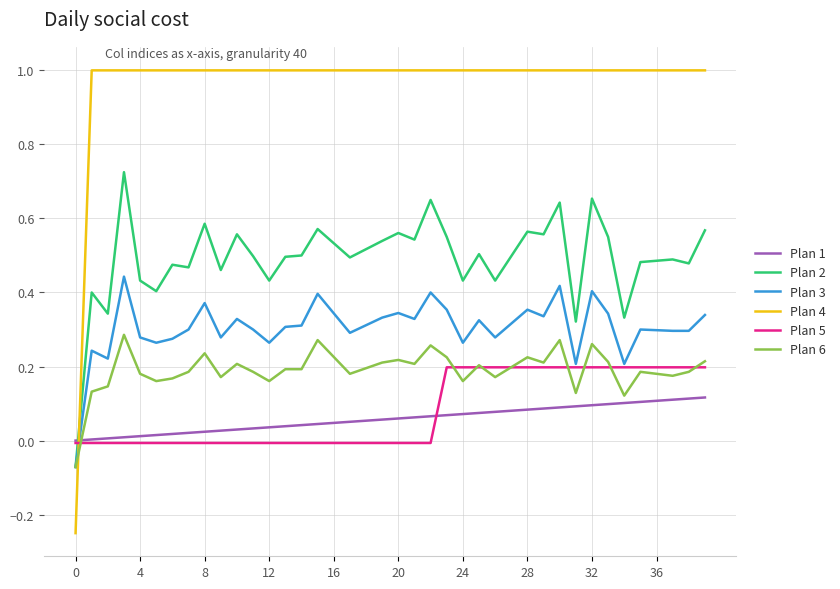

How many intersections are there between Plan 4 and Plan 3?

1